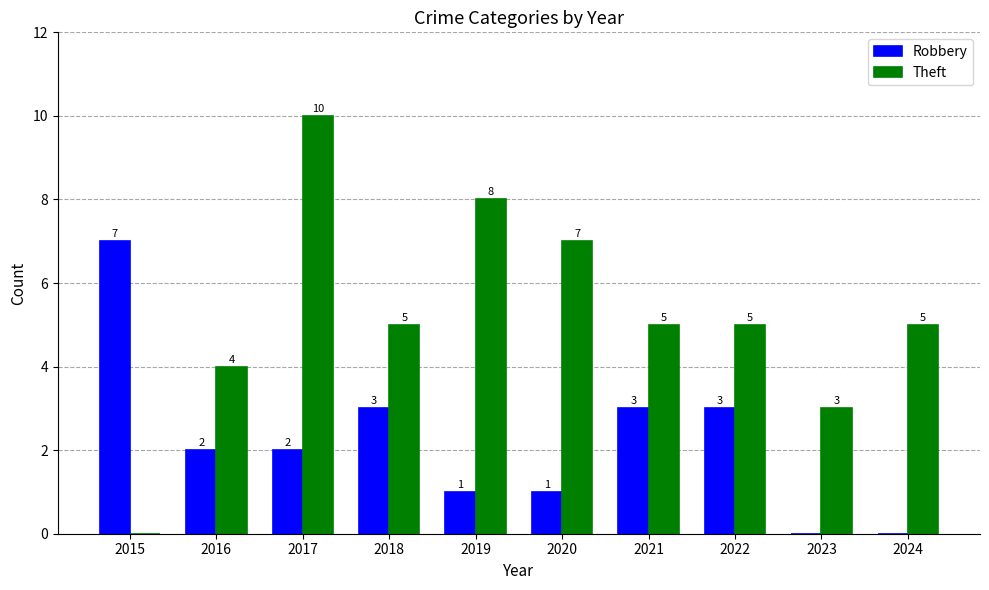

The value of Theft at 2022 is 5. True or false?

True